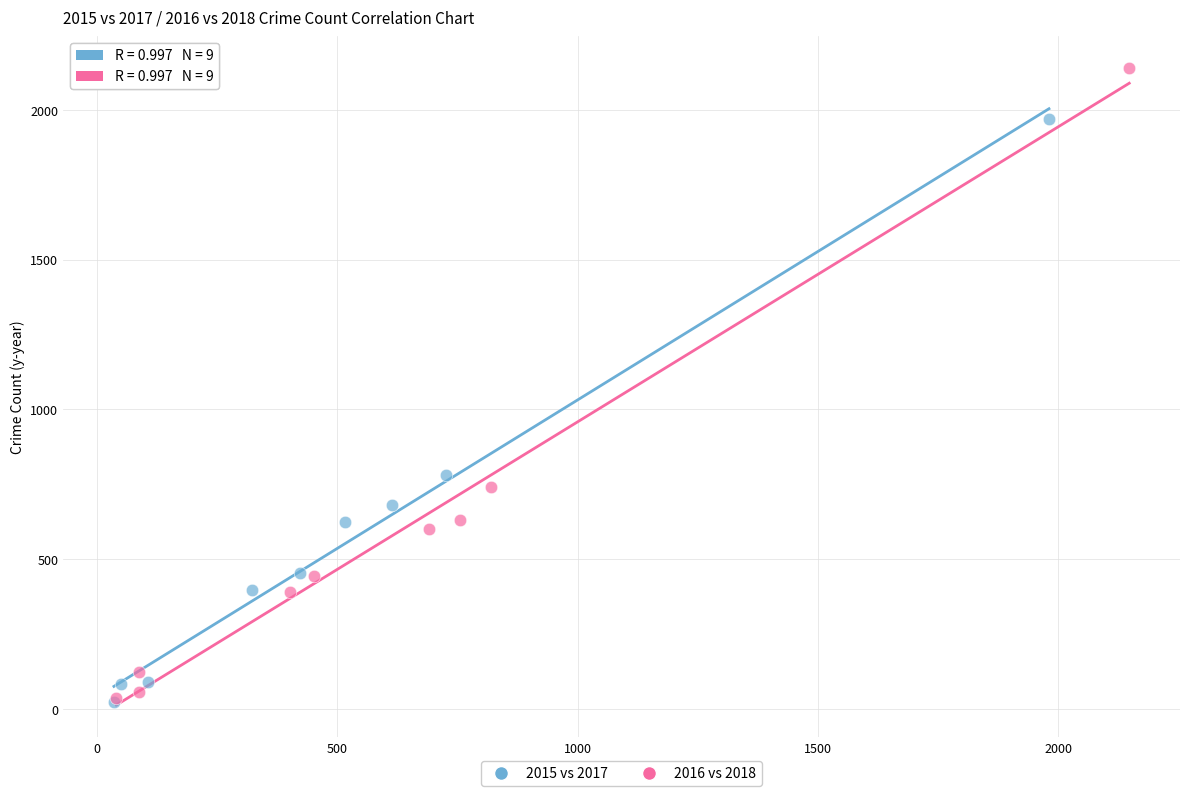

Which series reaches the maximum Y coordinate?

2016 vs 2018